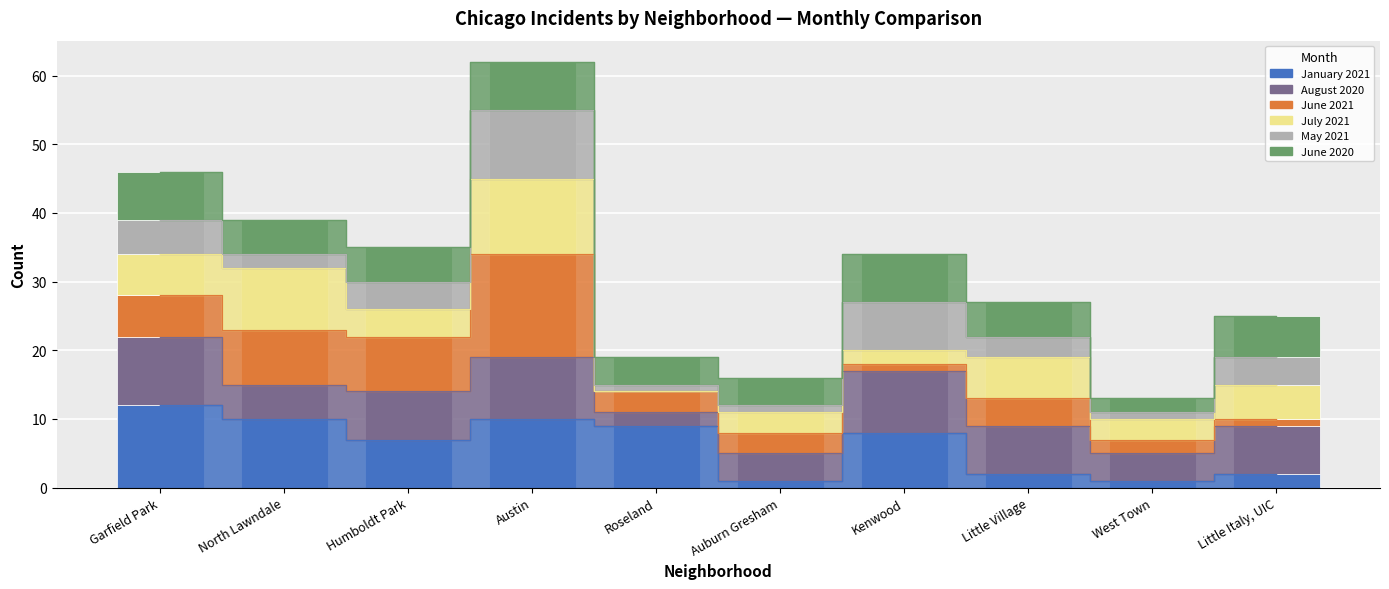

At how many categories does at least one series exceed 0?

10